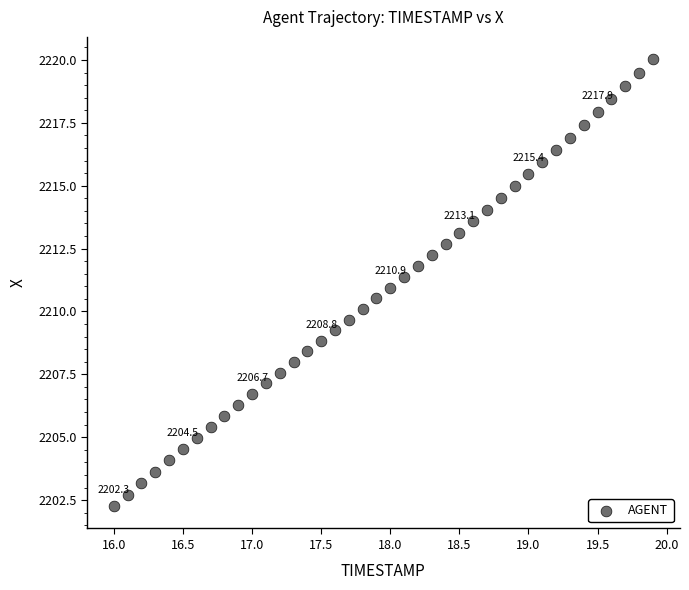

What is the range of Y values (max minus min)?

17.8